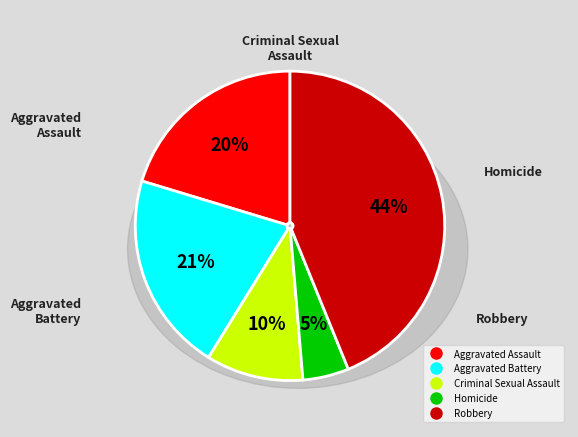

Which category has the smallest portion of the pie?

Homicide